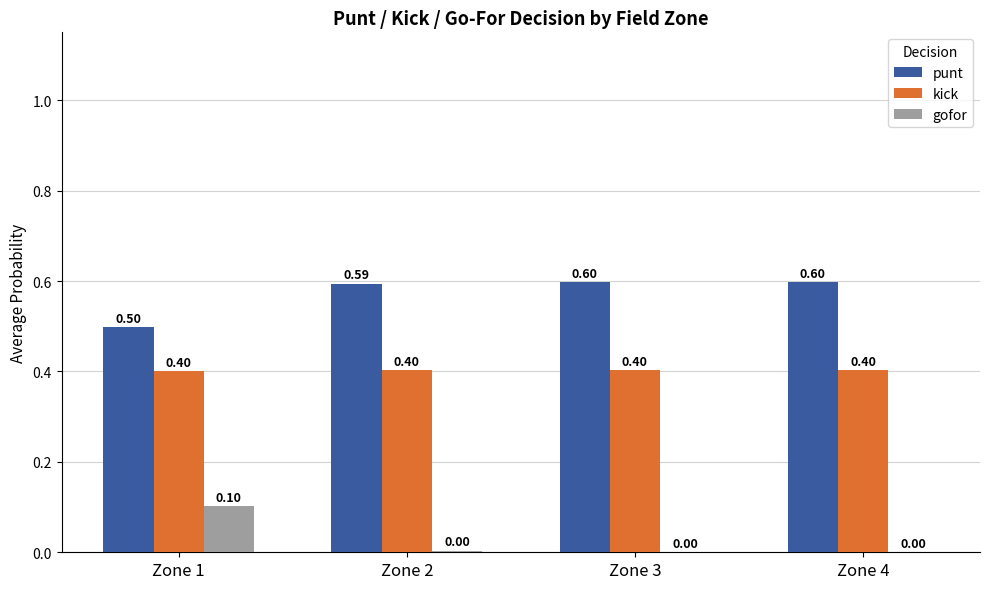

Which series has the largest total across all categories?

punt